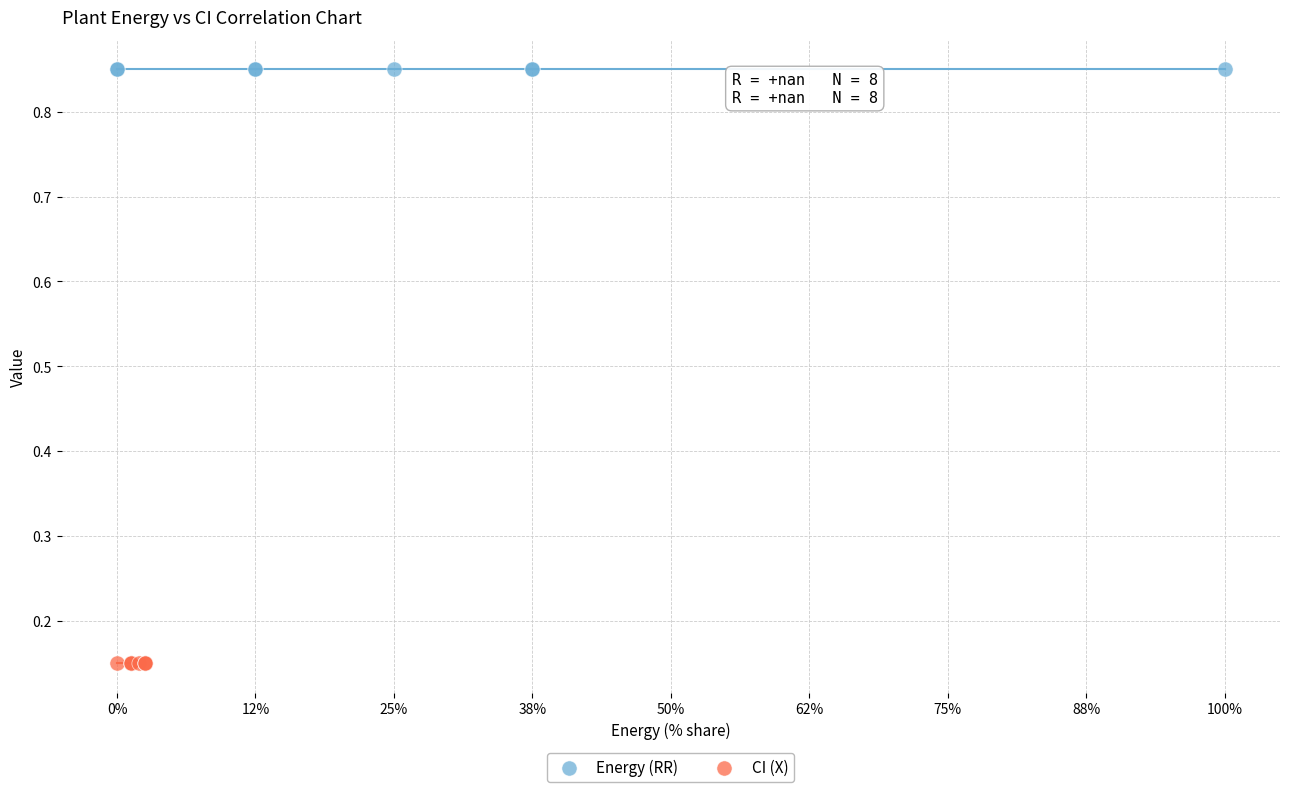

Which series contains the lowest Y value?

CI (X)